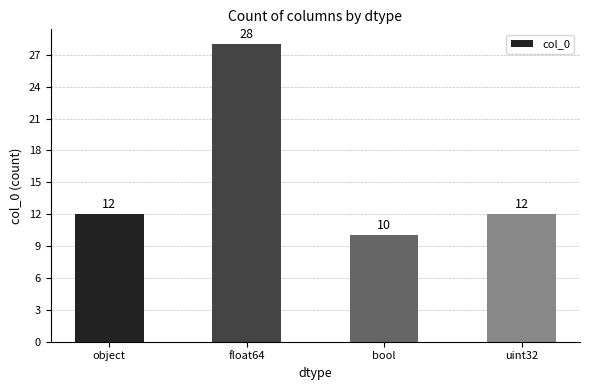

True or false: the data shows 10 at bool.

True